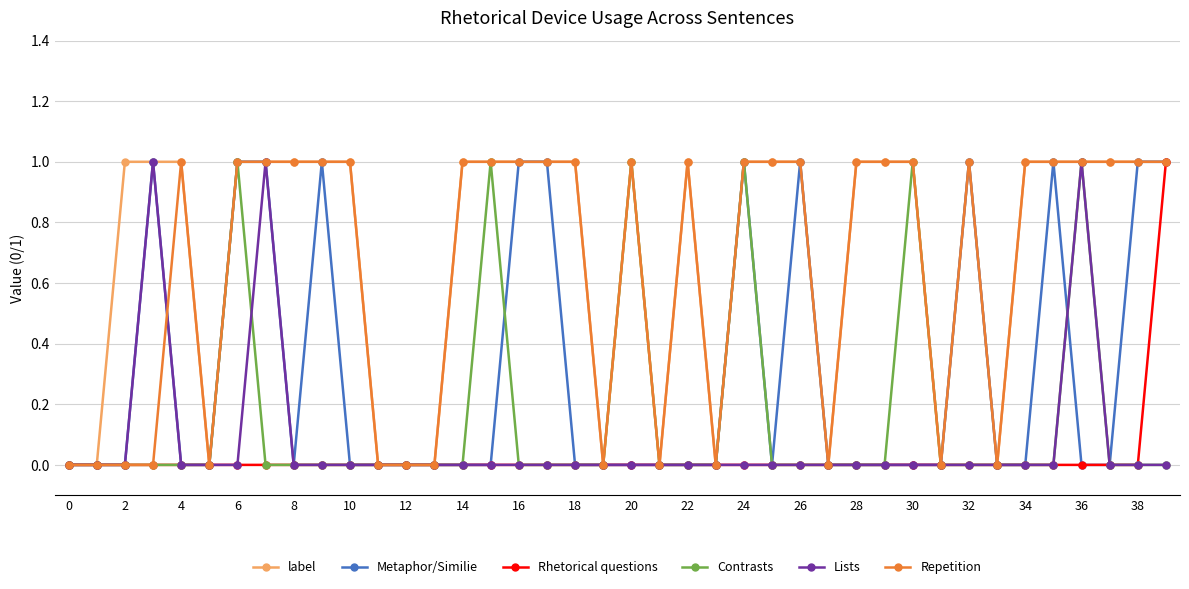

True or false: Contrasts has more than 1 points higher than both neighbors.

True